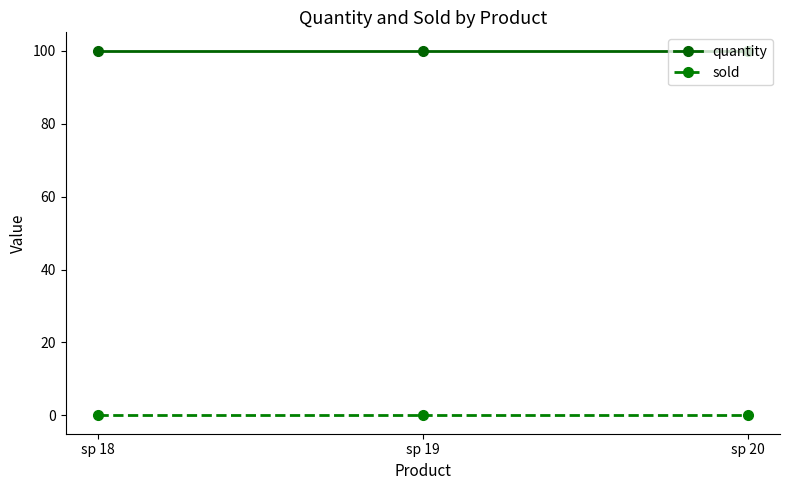

Count the number of data series in this chart.

2